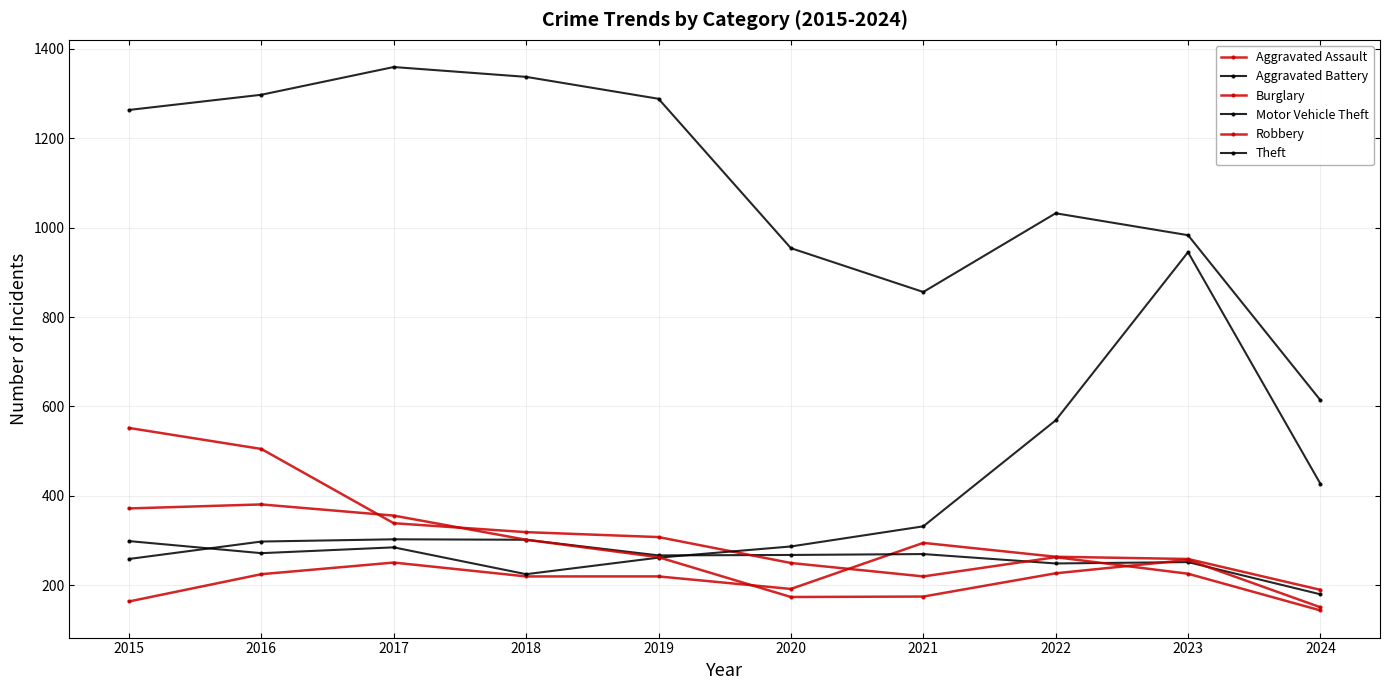

What is the sum of all Aggravated Assault values?

2280